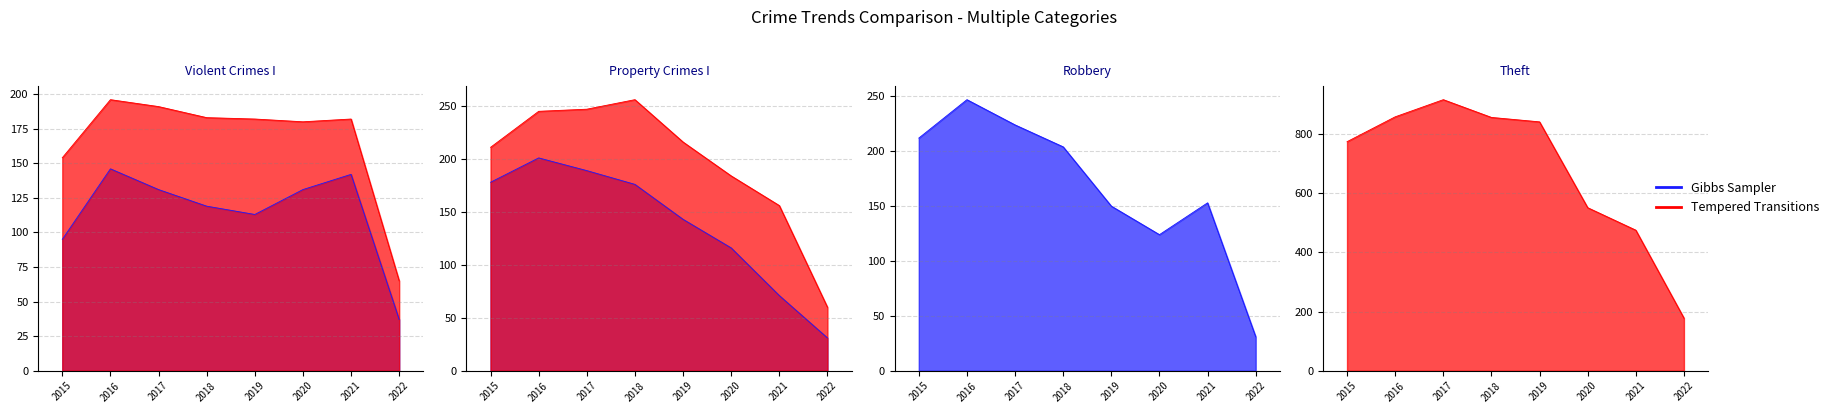

How many data points in Theft are above 841?

3